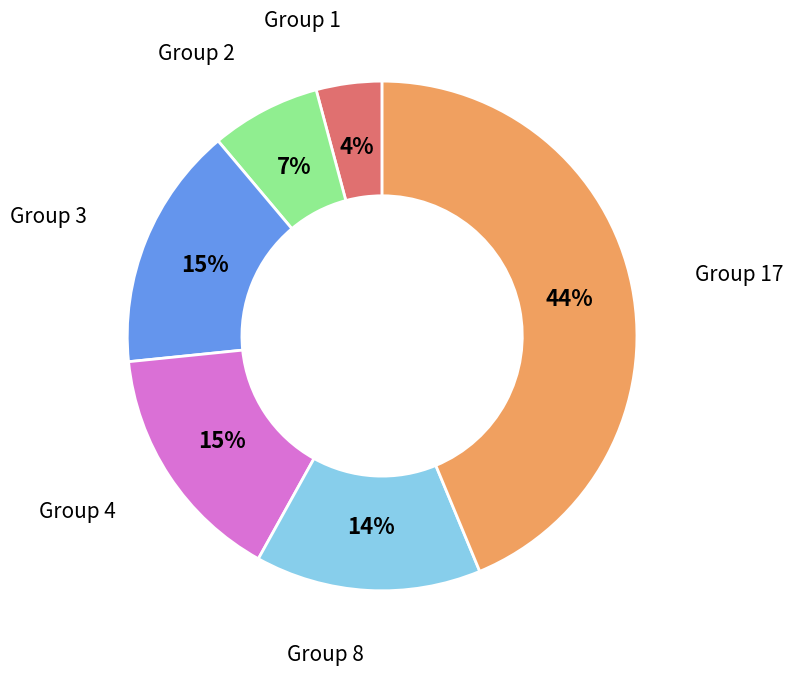

To the nearest percent, what is the average slice percentage?

17%